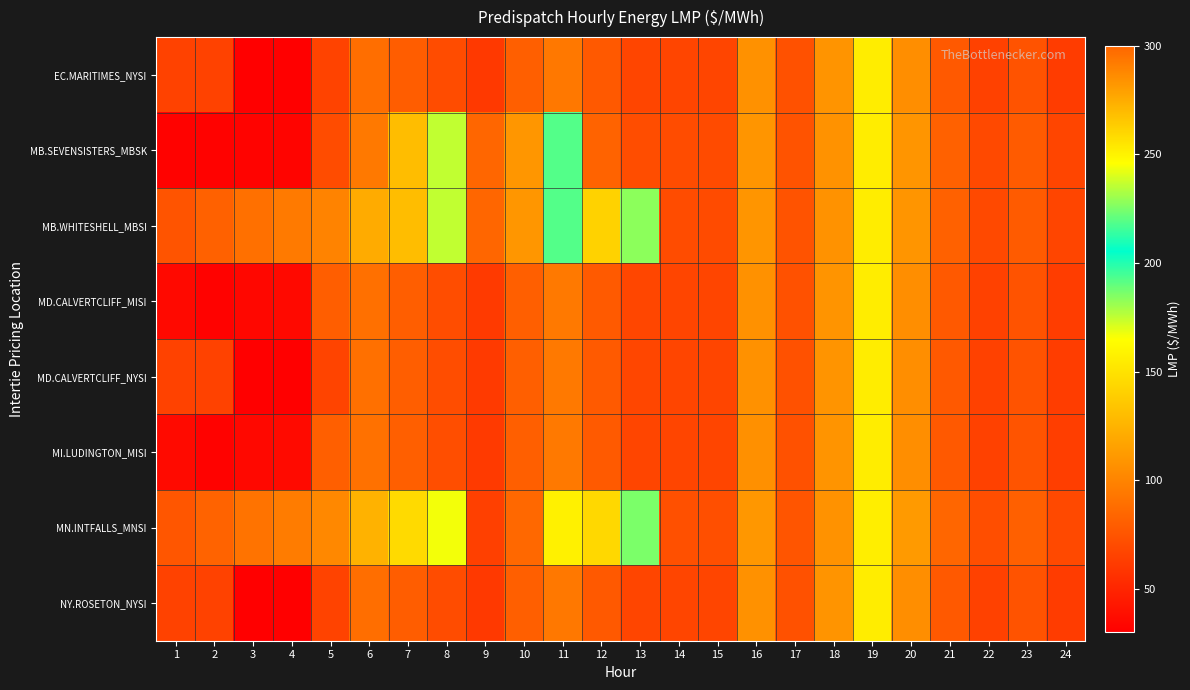

Which label corresponds to the smallest value in the chart?

3